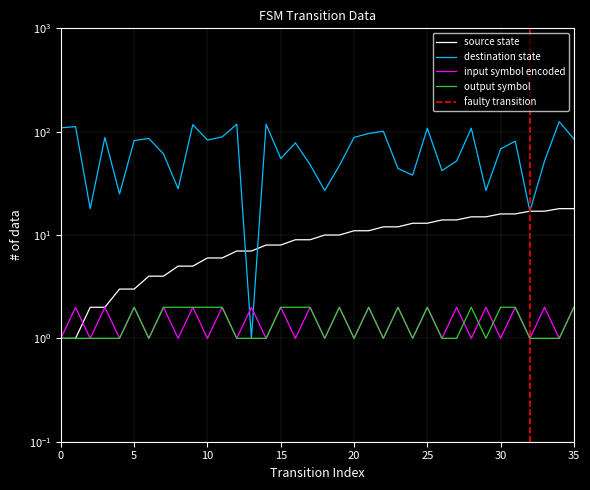

Between 9 and 31, which series saw the biggest shift?

destination_state